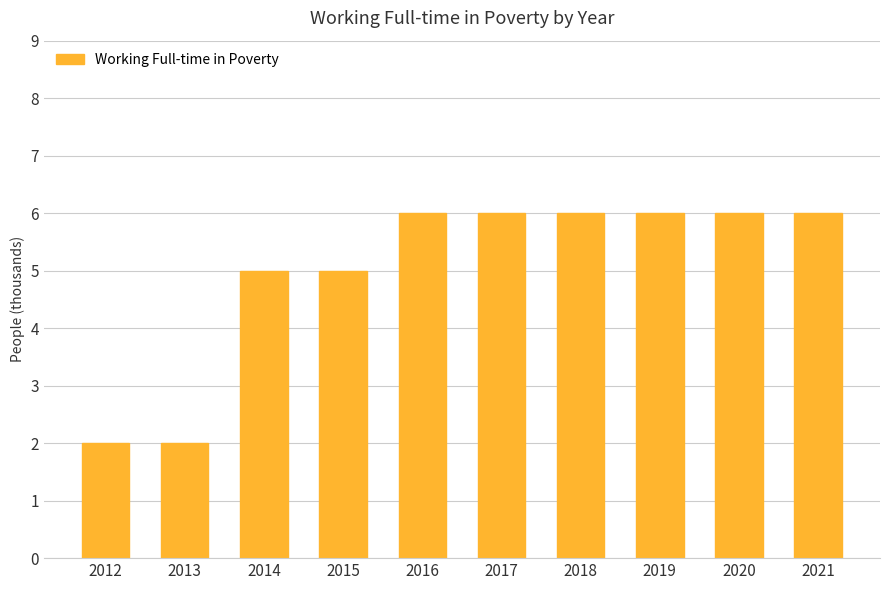

The value at 2018 is 2. True or false?

False